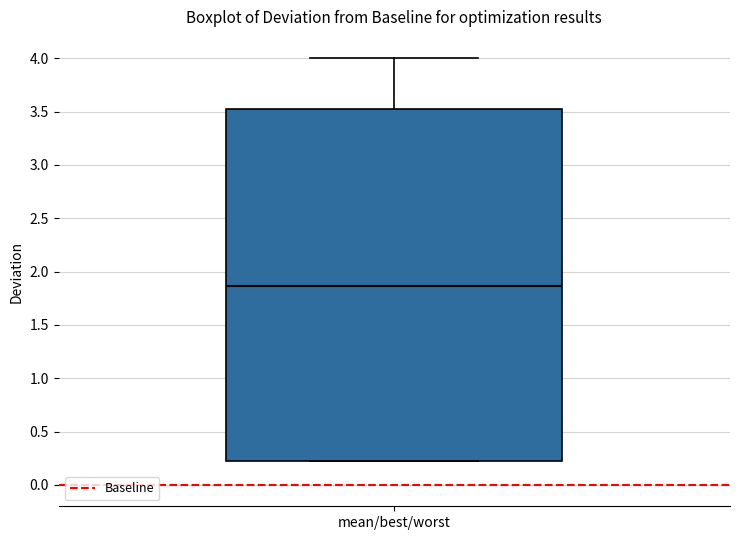

Read this box plot against the y-axis: the position of the median line, the range covered by the box, and the ends of both whiskers. The values are not printed on the chart, so give them approximately, as read against the axis.

median 1.85, box 0.25 to 3.55, whiskers 0.25 to 4.00